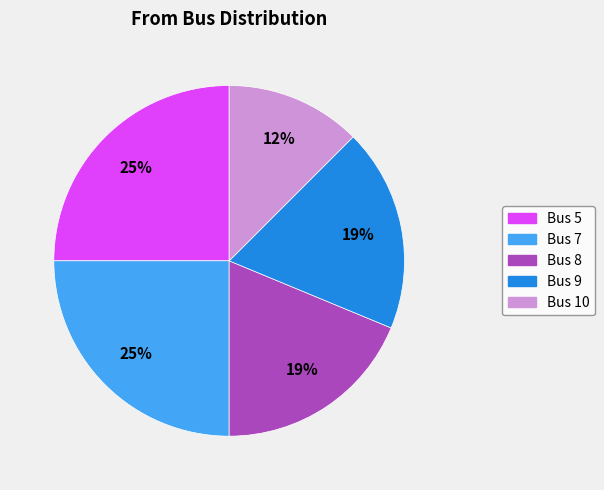

To the nearest percent, what is the combined percentage of Bus 8 and Bus 7?

44%